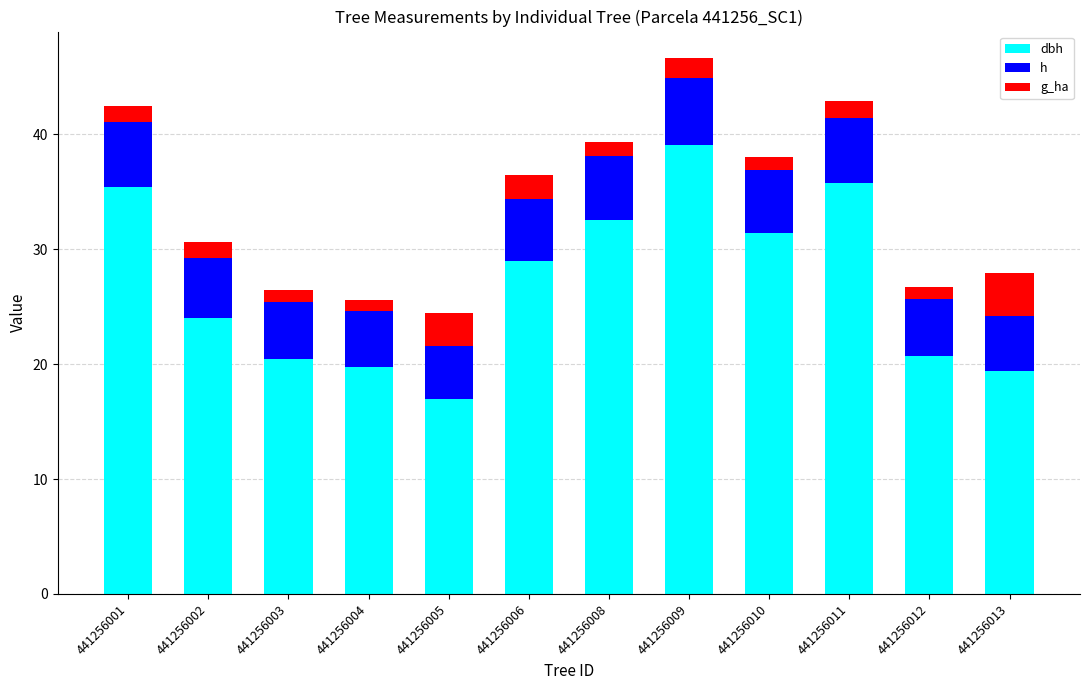

What are all the series names shown in the legend?

dbh, h, g_ha